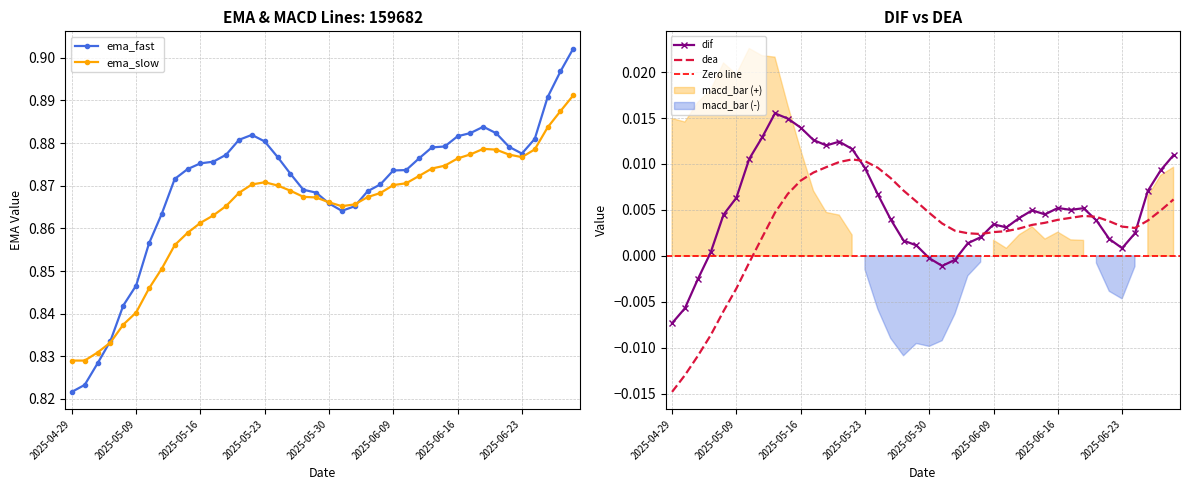

What is the difference between the highest and lowest values at 2025-05-08?

0.8